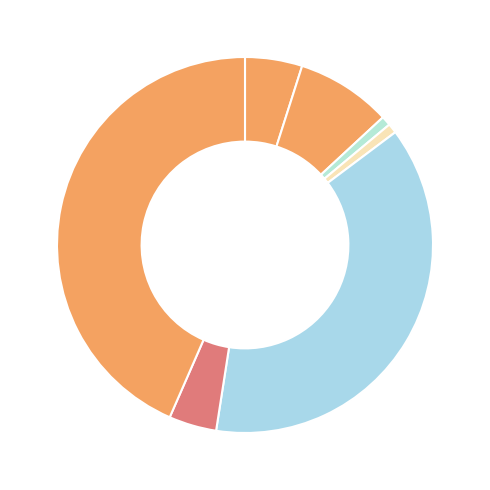

How many slices are in this pie chart?

7